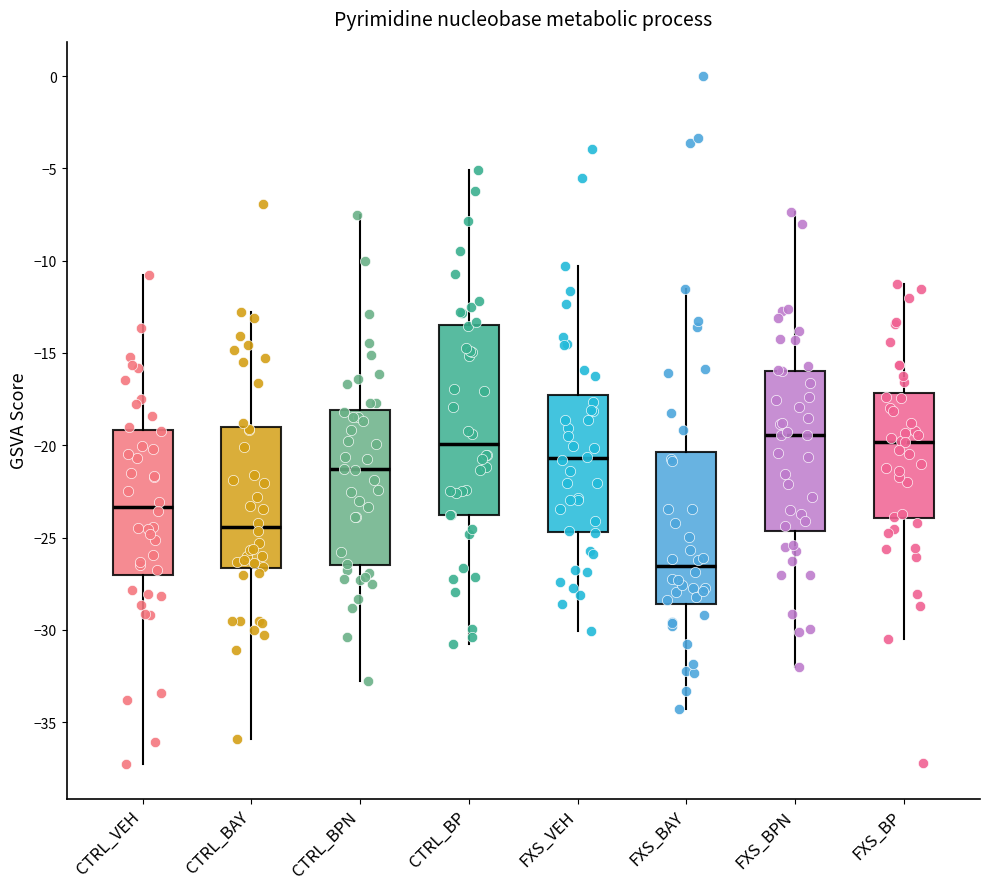

Which box has the lowest median line?

FXS_BAY